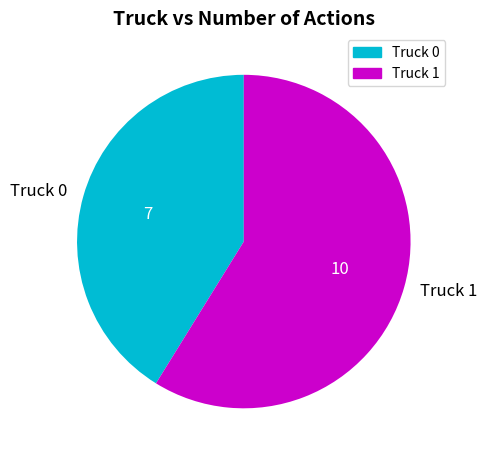

Combined, do Truck 1 and Truck 0 account for over 50%?

Yes